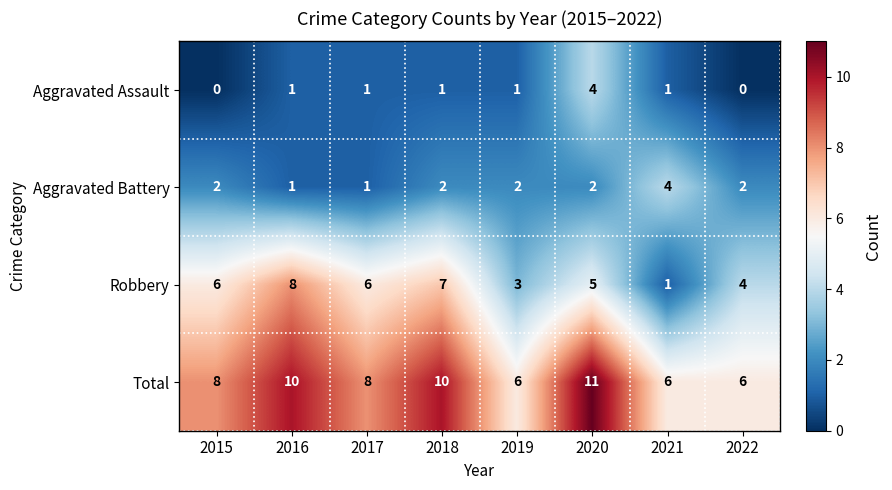

The value of Aggravated Battery at 2017 is 1. True or false?

True